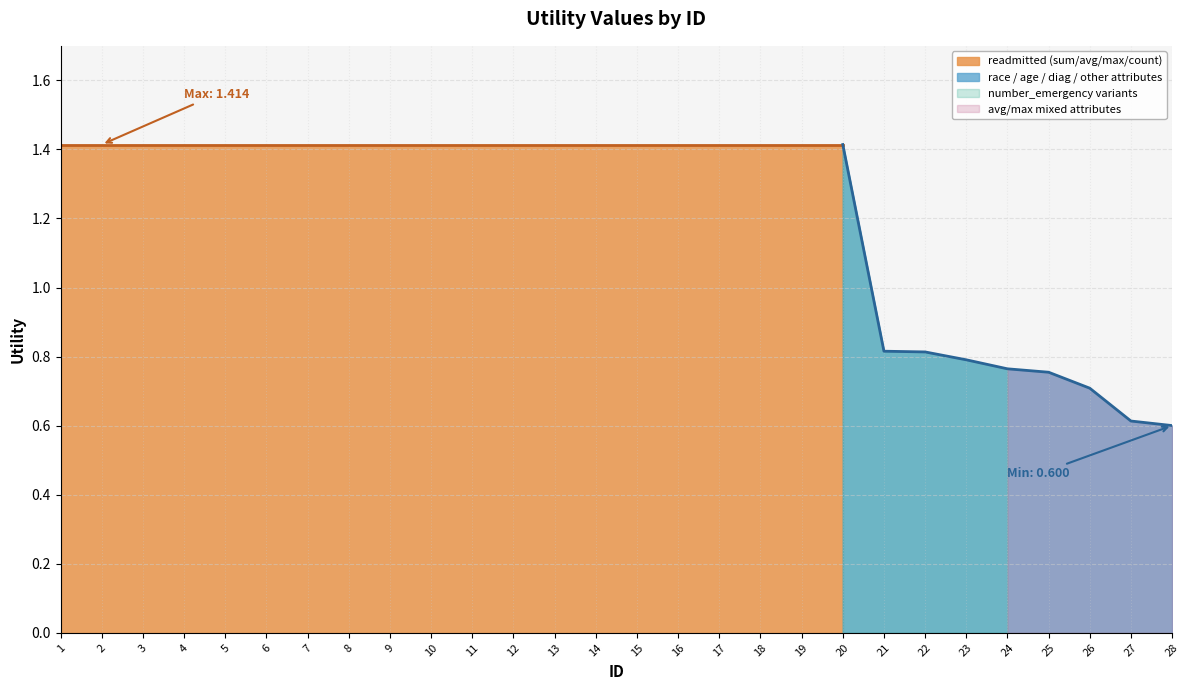

How many categories are shown in the chart?

28